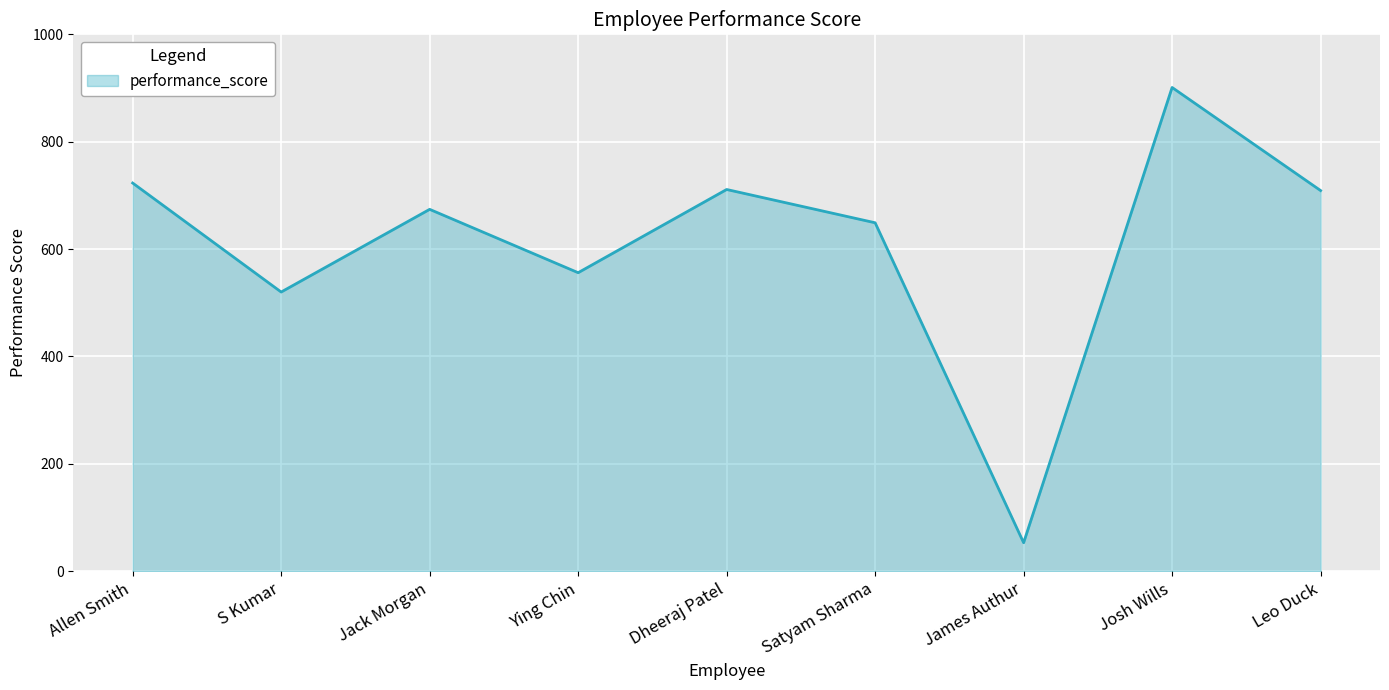

What is the maximum value shown in the chart?

901